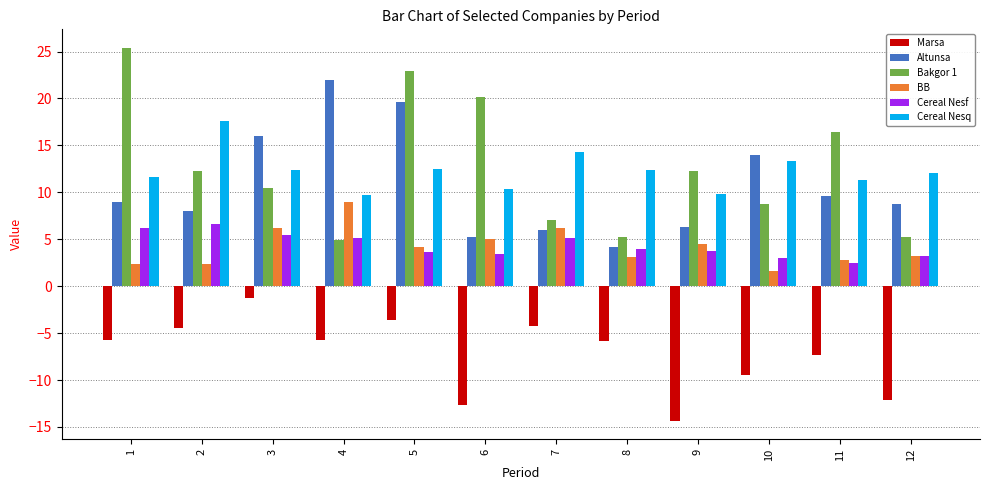

True or false: Bakgor 1 has a value of 20.2 at 6.

True